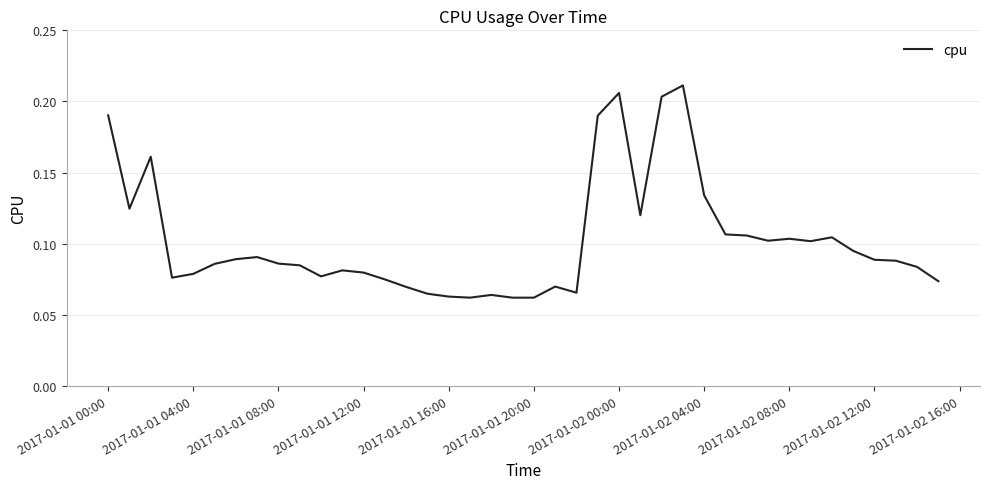

Does the chart have visible grid lines?

Yes